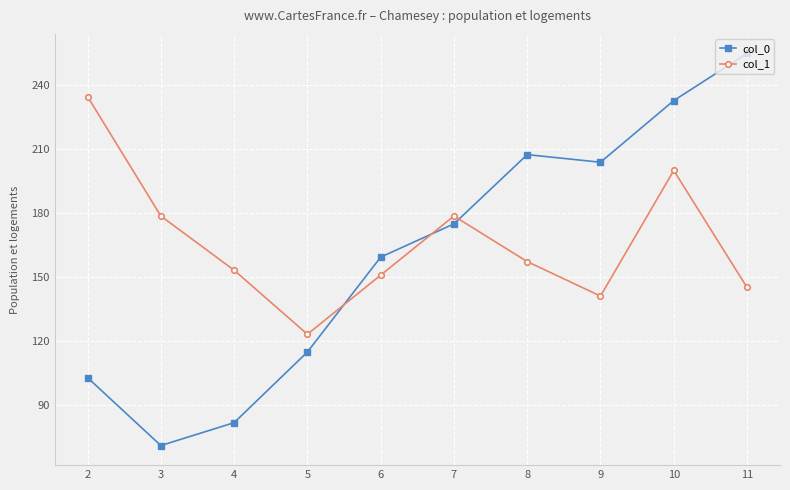

Which category has the lowest value in the col_1 series?

5